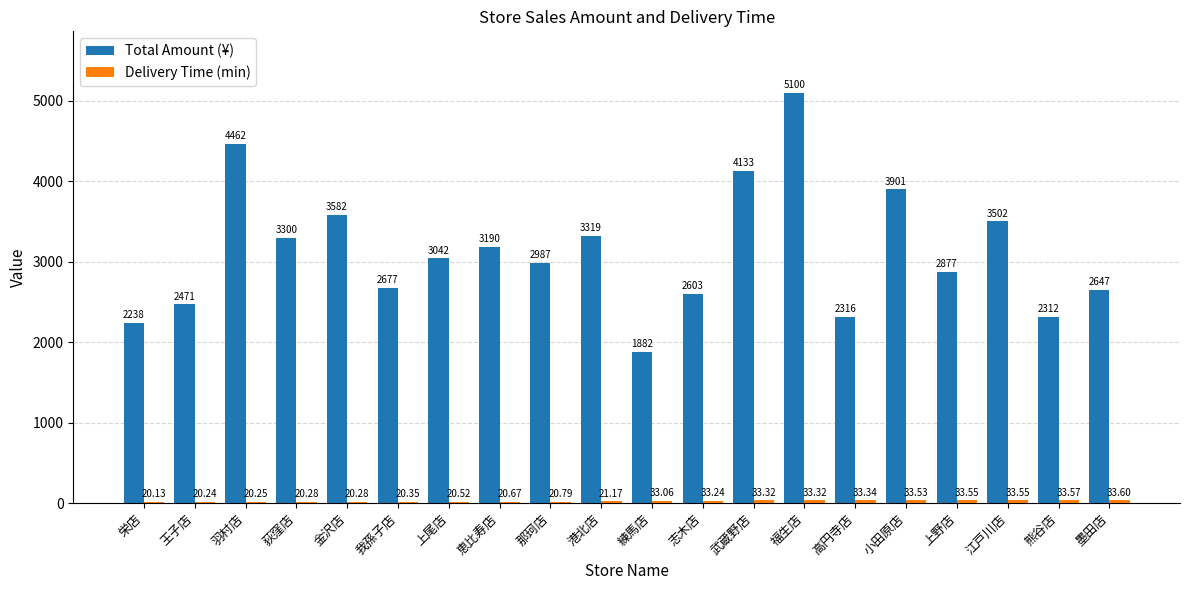

What position from the left is 荻窪店?

4